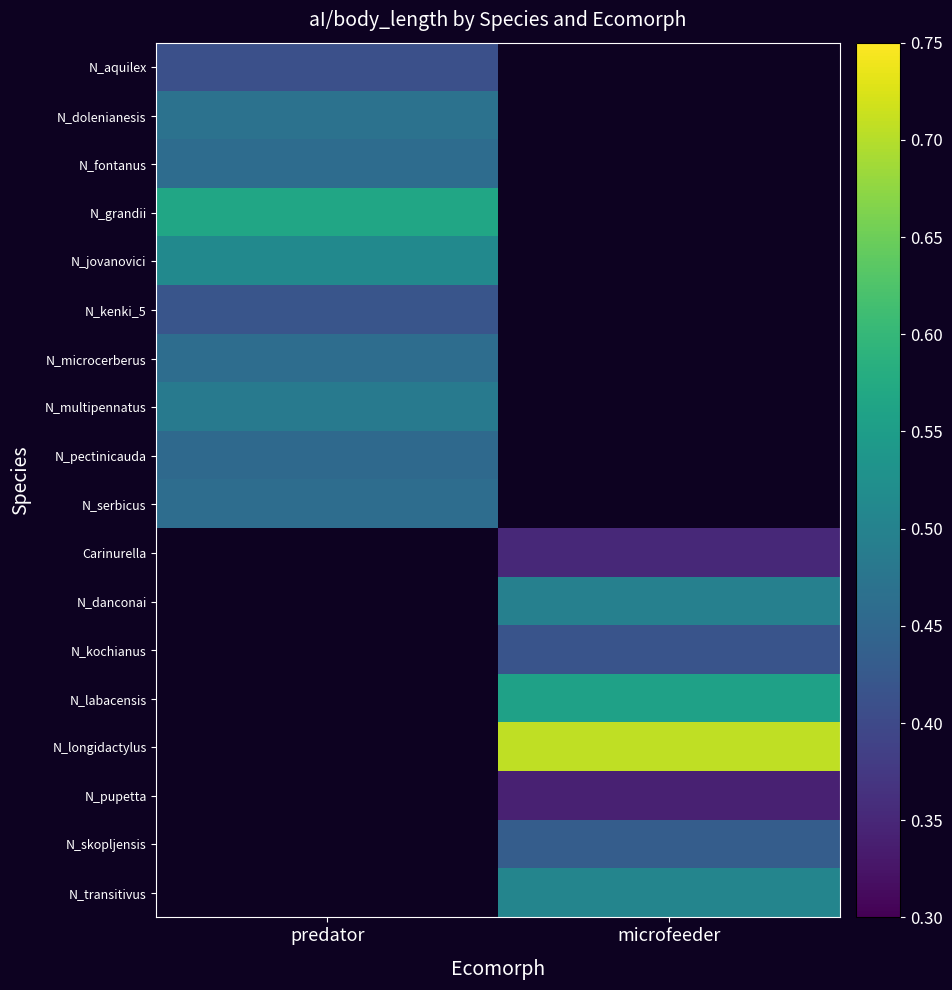

Is it true that N_kenki_5 equals 0.1 at predator?

False